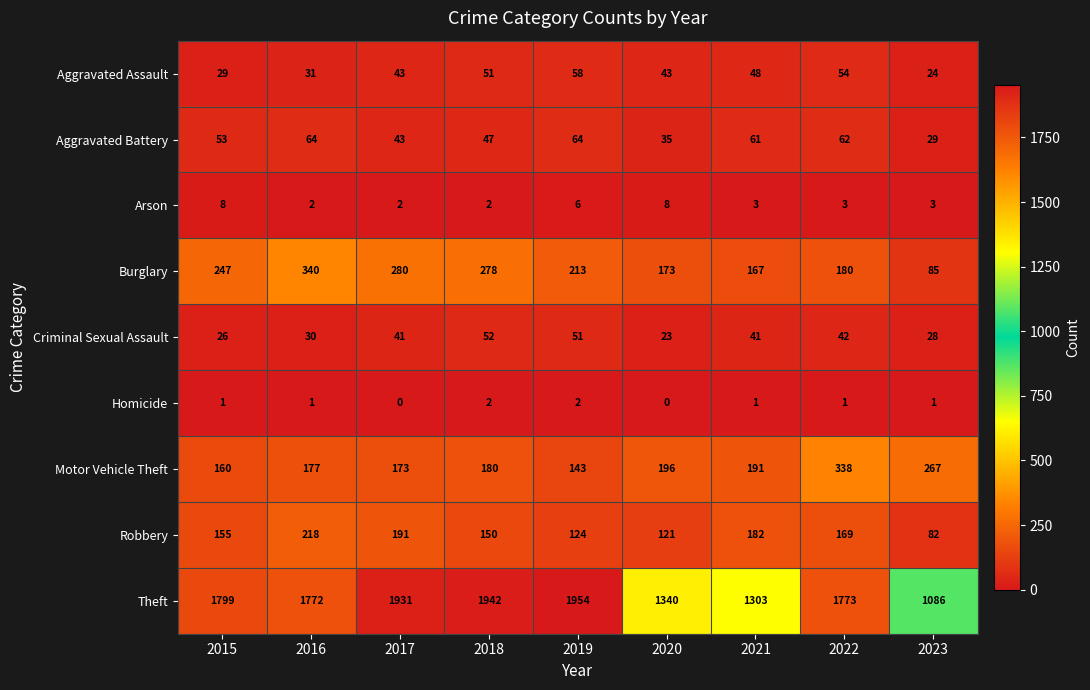

Read the Aggravated Battery value at 2020, to the nearest 10.

40